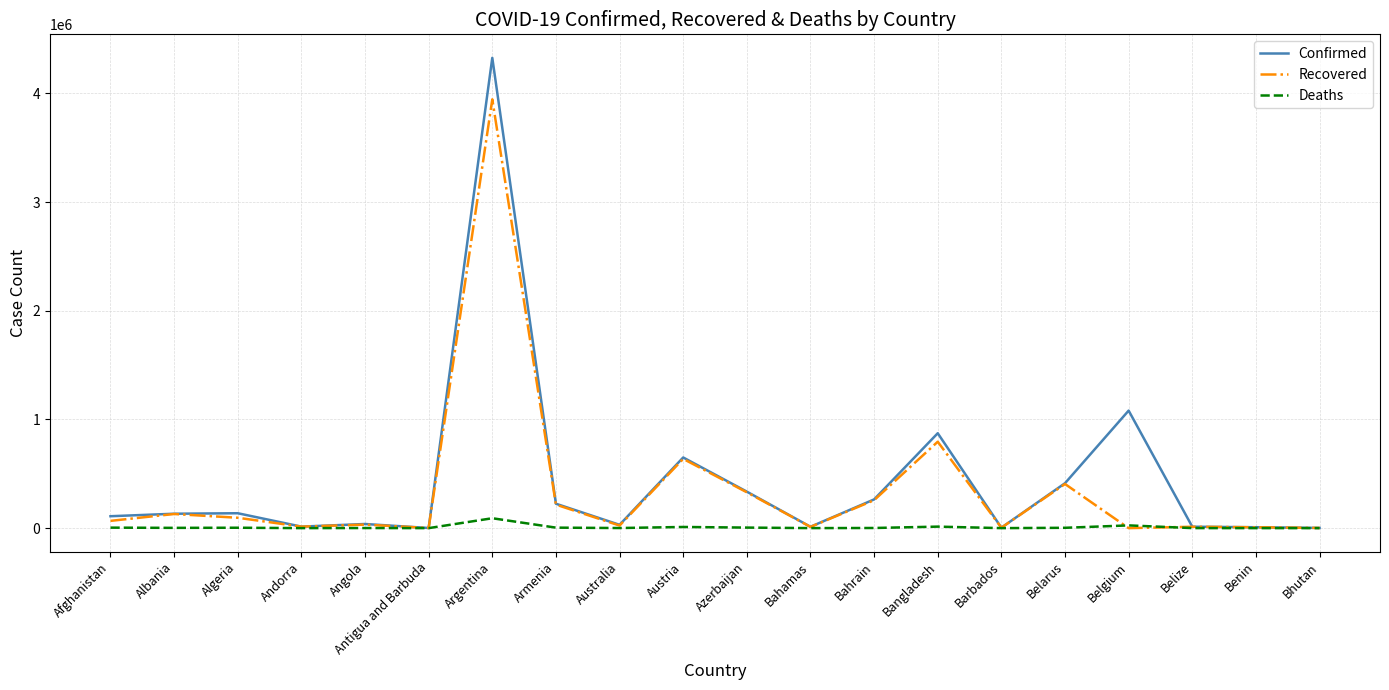

What is the average value of the Deaths series?

8392